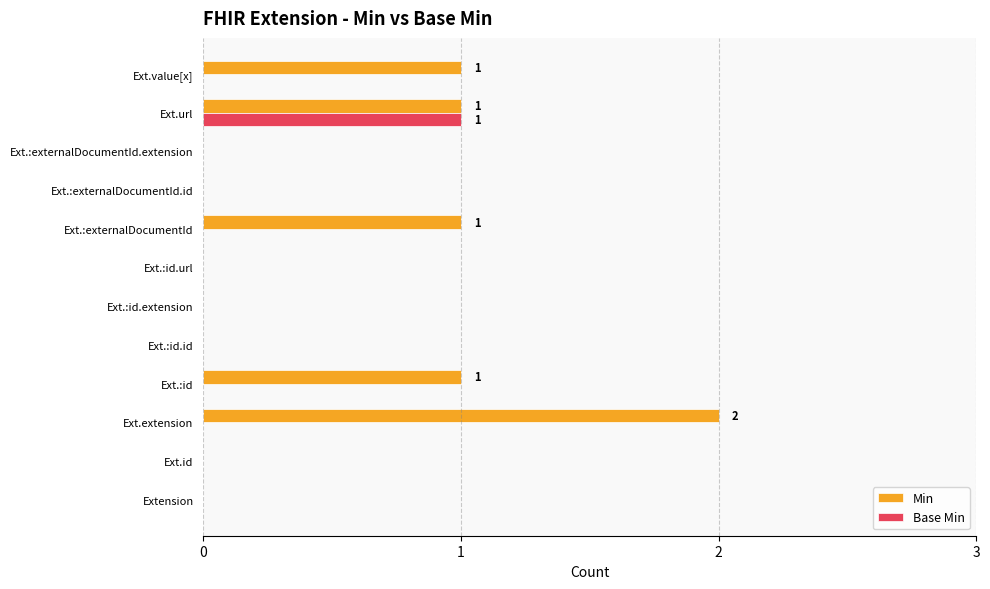

Which series has the largest total across all categories?

Min